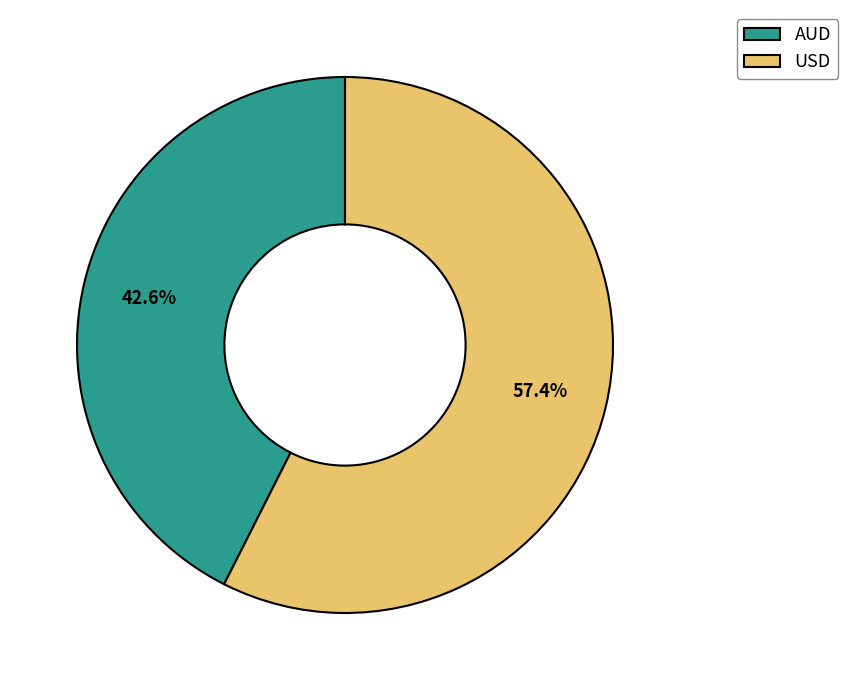

What is the total percentage of AUD and USD?

100.0%